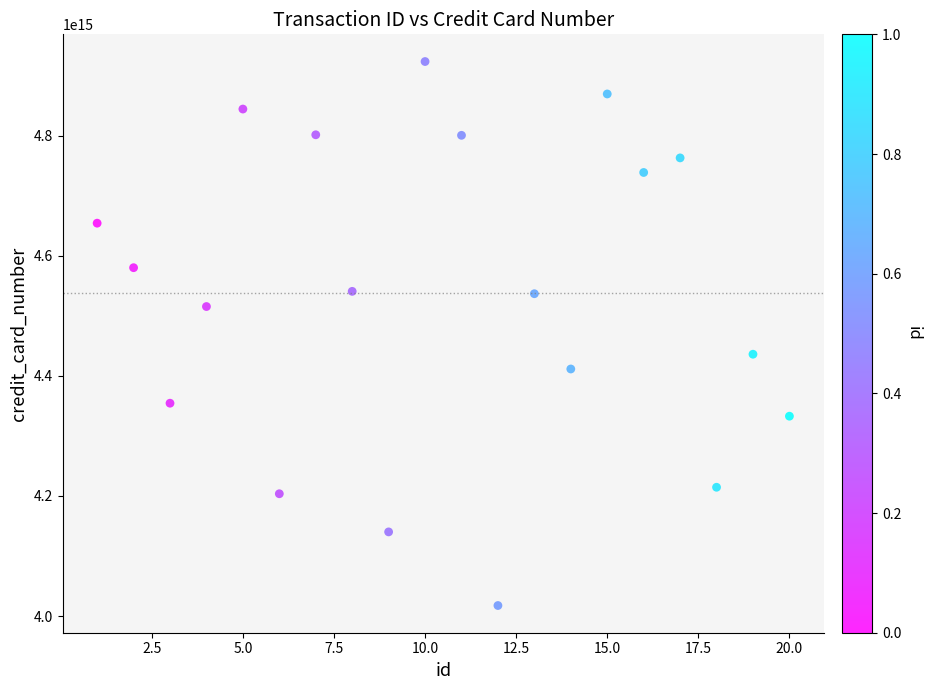

What is the range of X values (max minus min)?

19